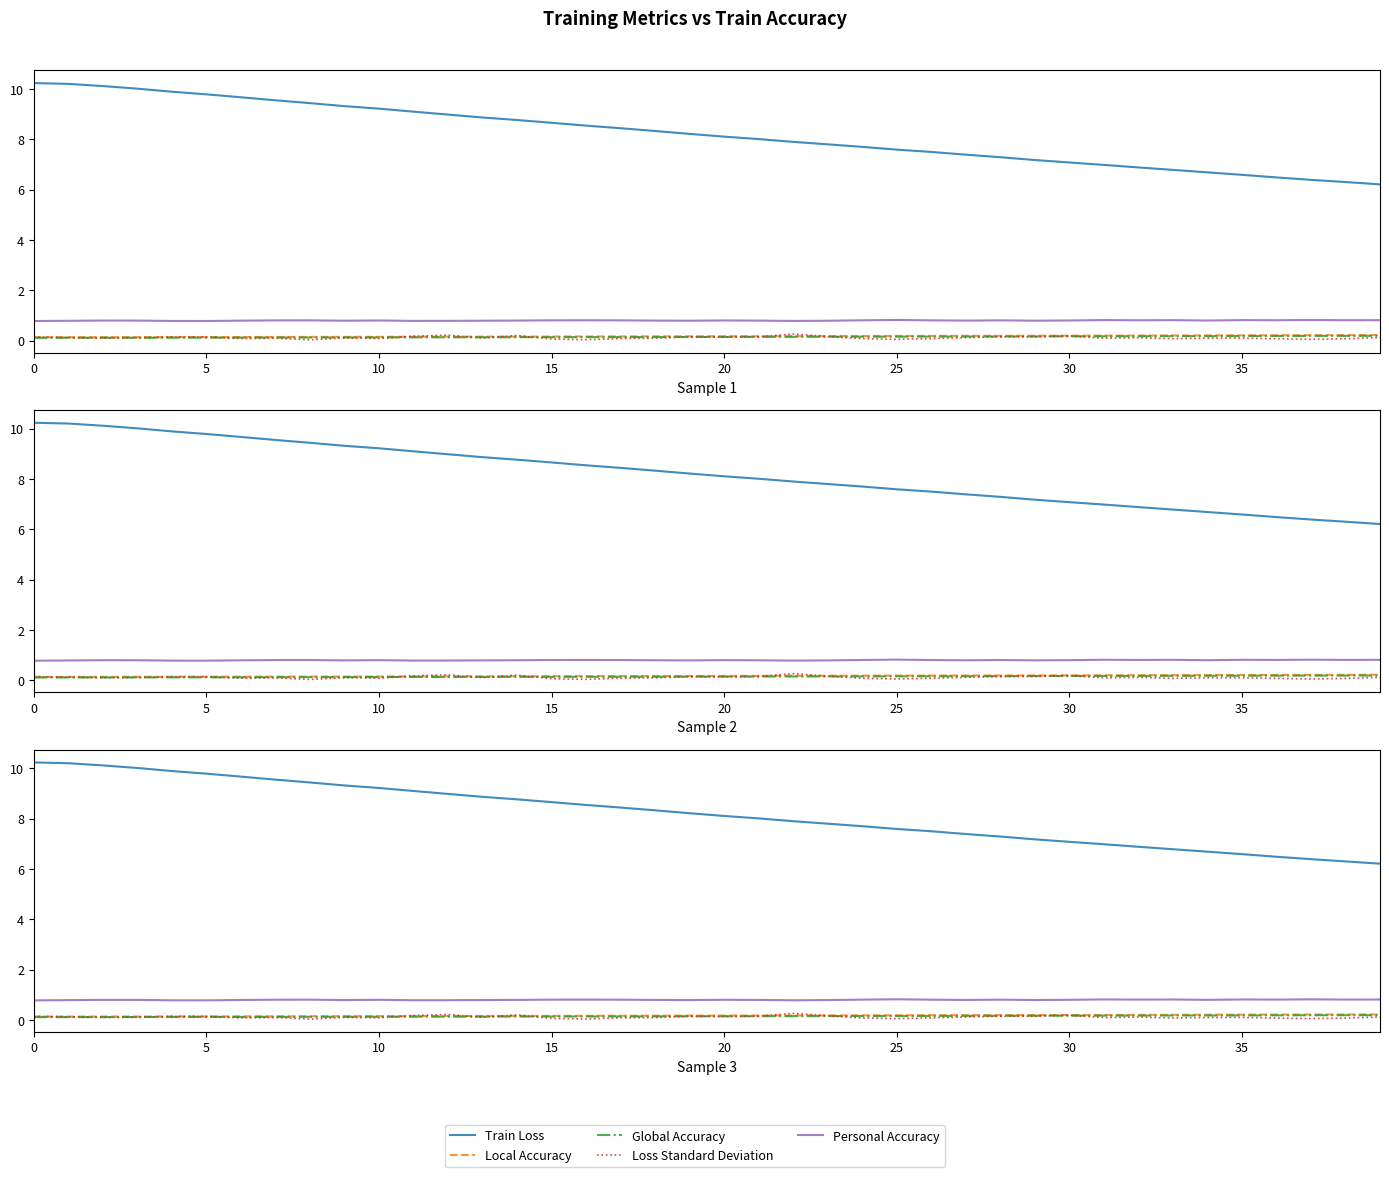

What is the maximum value shown in the chart?

10.2